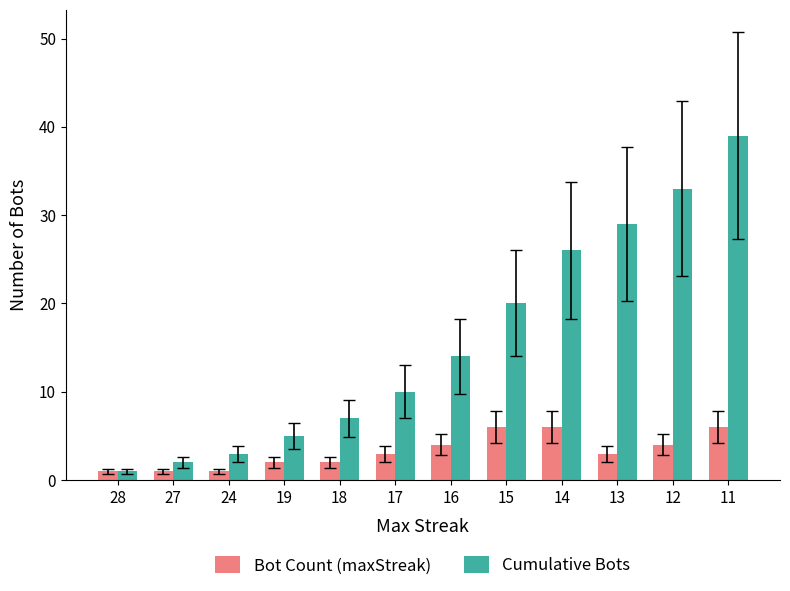

What is the approximate value of Cumulative Bots at 18, to the nearest 10?

10